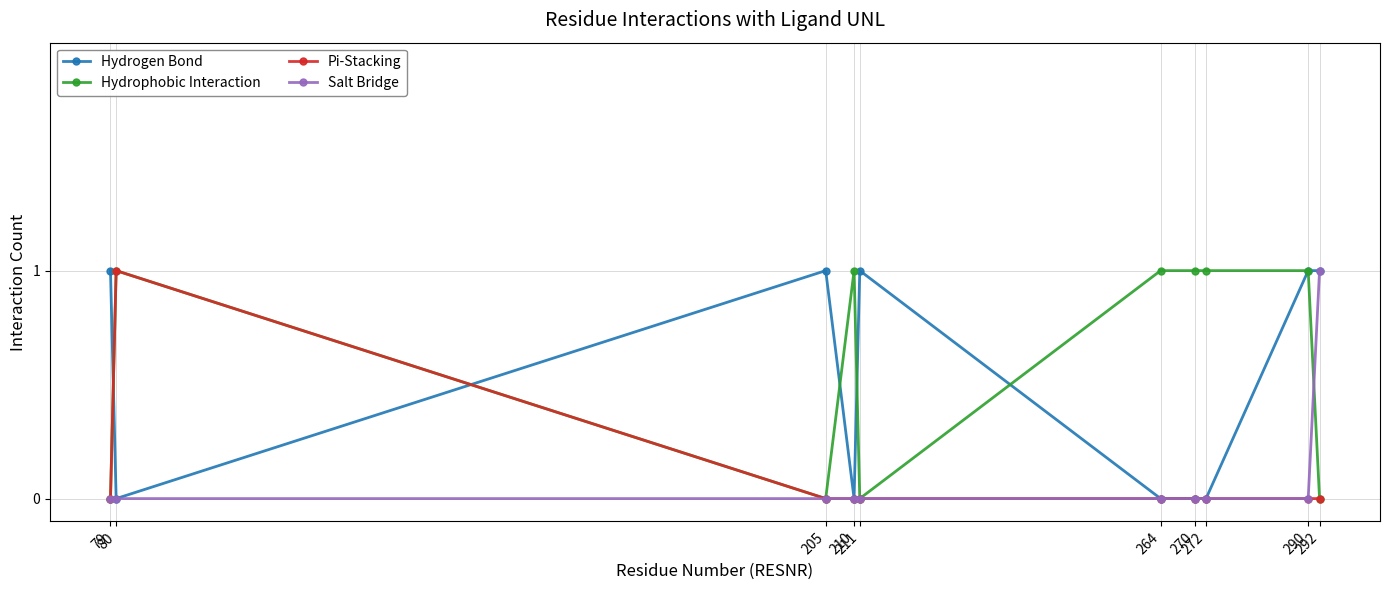

What is the value of the Hydrophobic Interaction point at the 7th from the left?

1